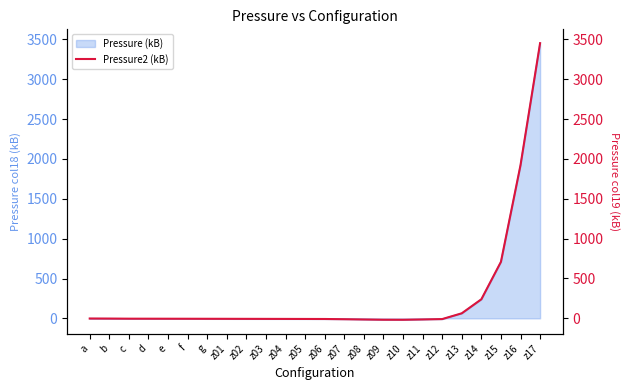

What is the sum of all values?

6226.0